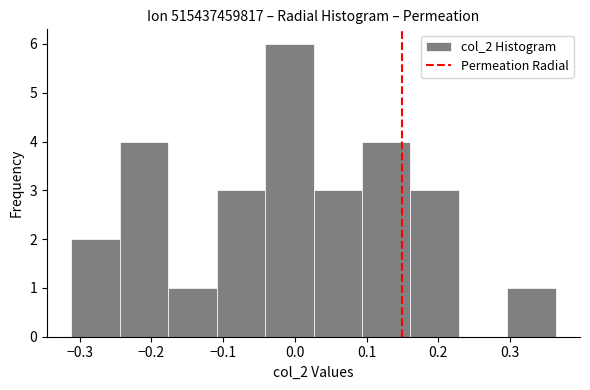

How tall is the bar that spans 0.16 to 0.23 on the x-axis? Neither the bar edges nor the heights are printed on the chart, so give them approximately, as read against the axes.

3